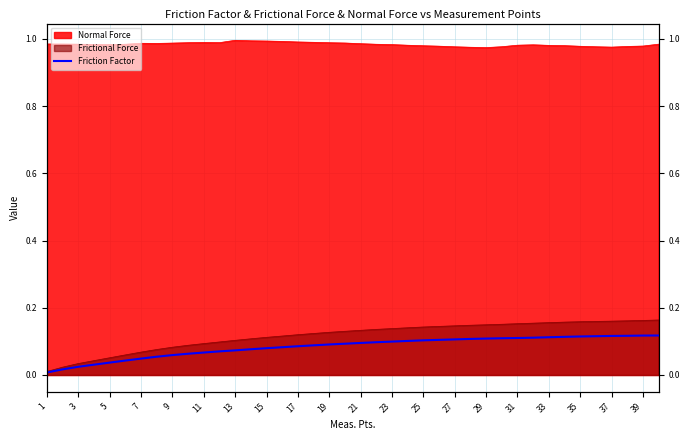

What is the change in value from 5 to 23?

+0.1